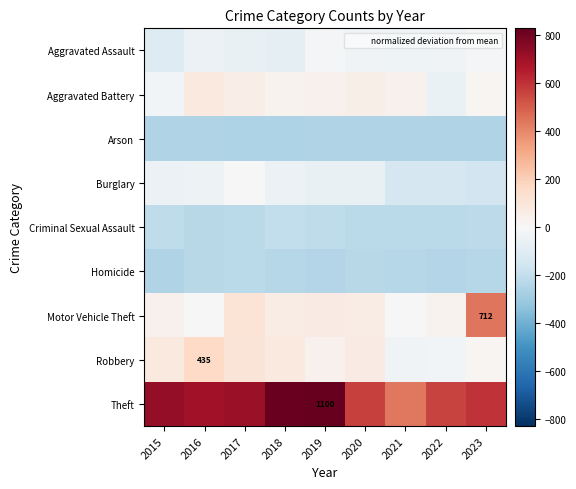

Is the value of Burglary at 2015 greater than the value of Arson at 2015?

Yes